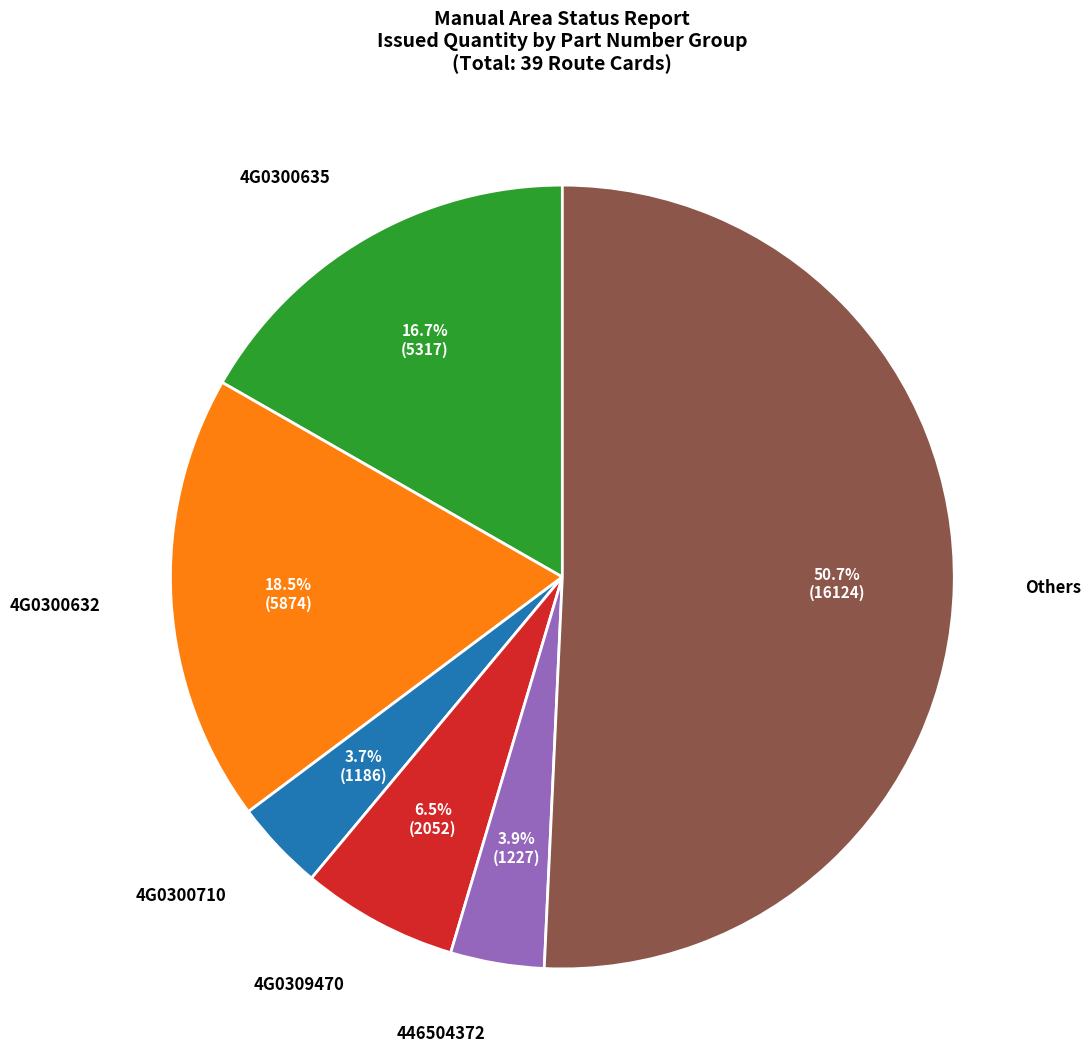

Does any single category account for the majority?

Yes